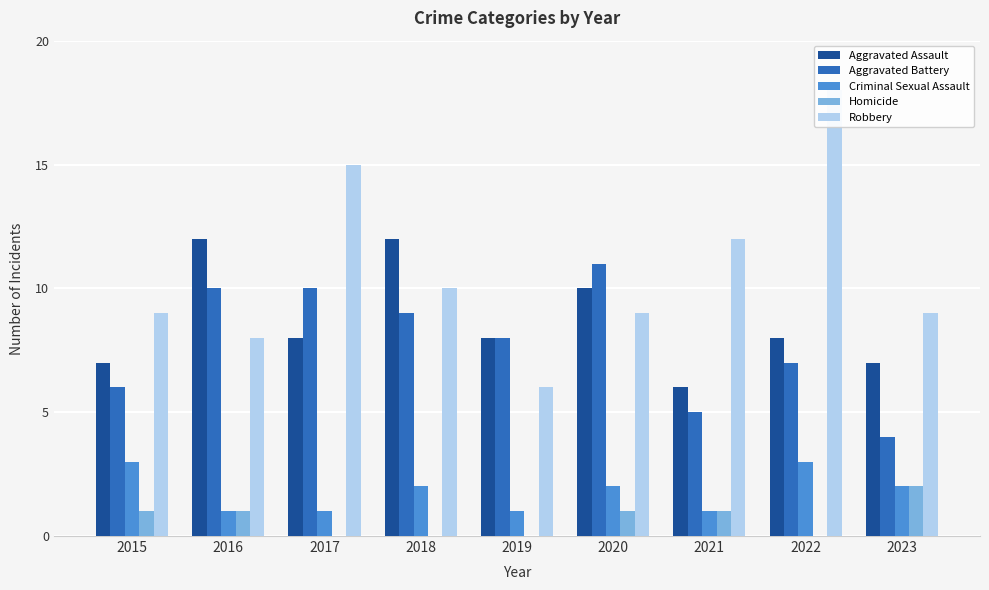

Reading left to right, what are all the values shown in this chart?

Aggravated Assault: 7	12	8	12	8	10	6	8	7
Aggravated Battery: 6	10	10	9	8	11	5	7	4
Criminal Sexual Assault: 3	1	1	2	1	2	1	3	2
Homicide: 1	1	0	0	0	1	1	0	2
Robbery: 9	8	15	10	6	9	12	18	9